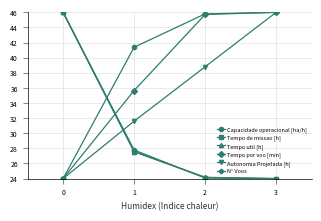

How many data points in Tempo de missao [h] are above 27?

2